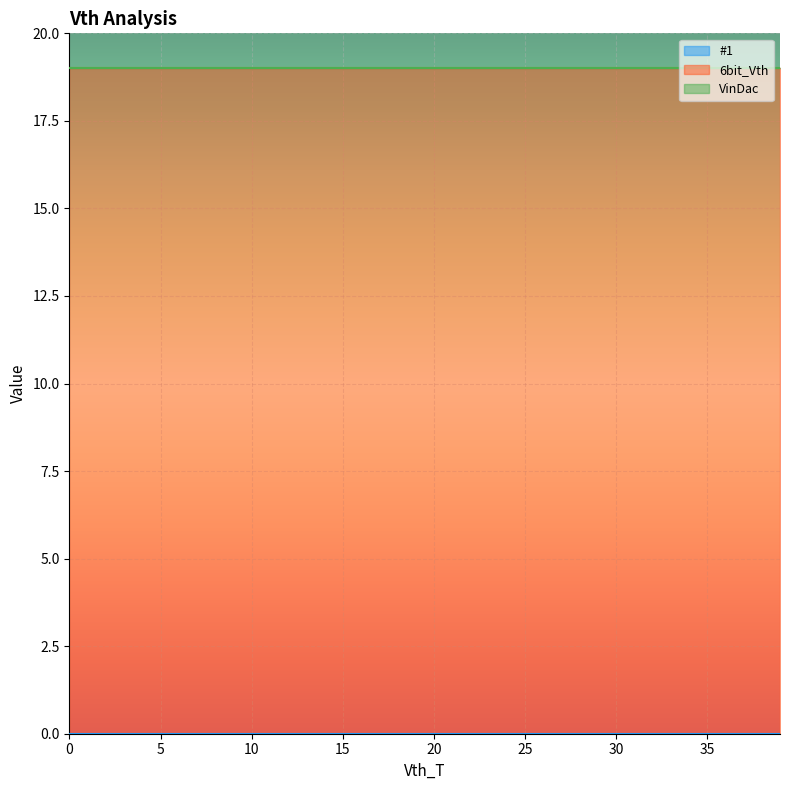

What is the difference between the highest and lowest values at 14?

19